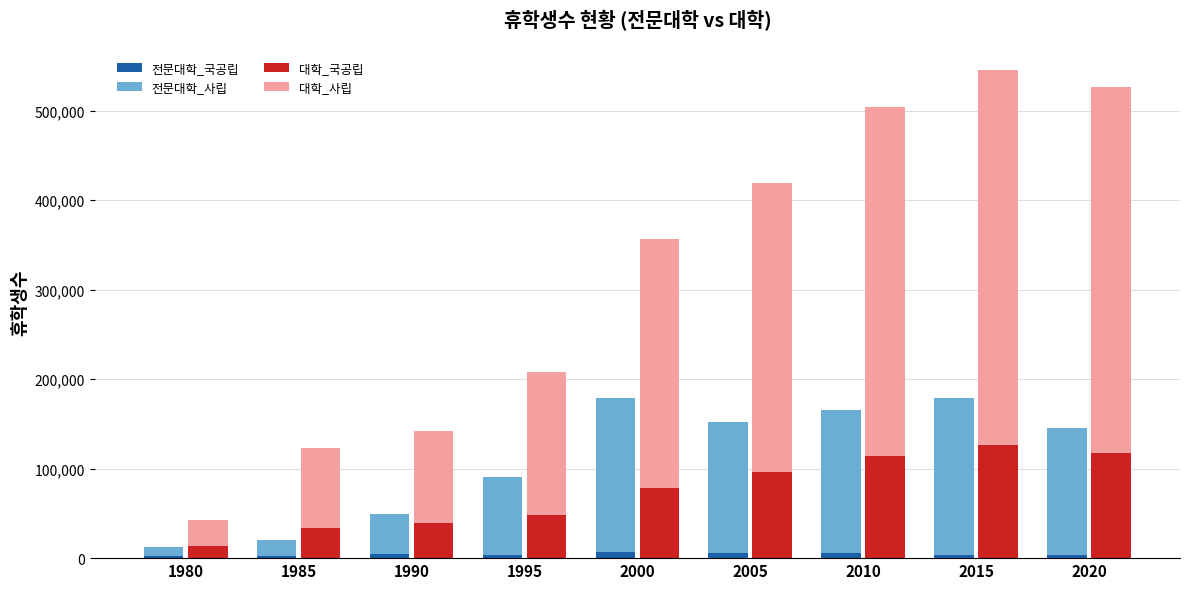

Which category has the lowest value in the 전문대학_사립 series?

1980